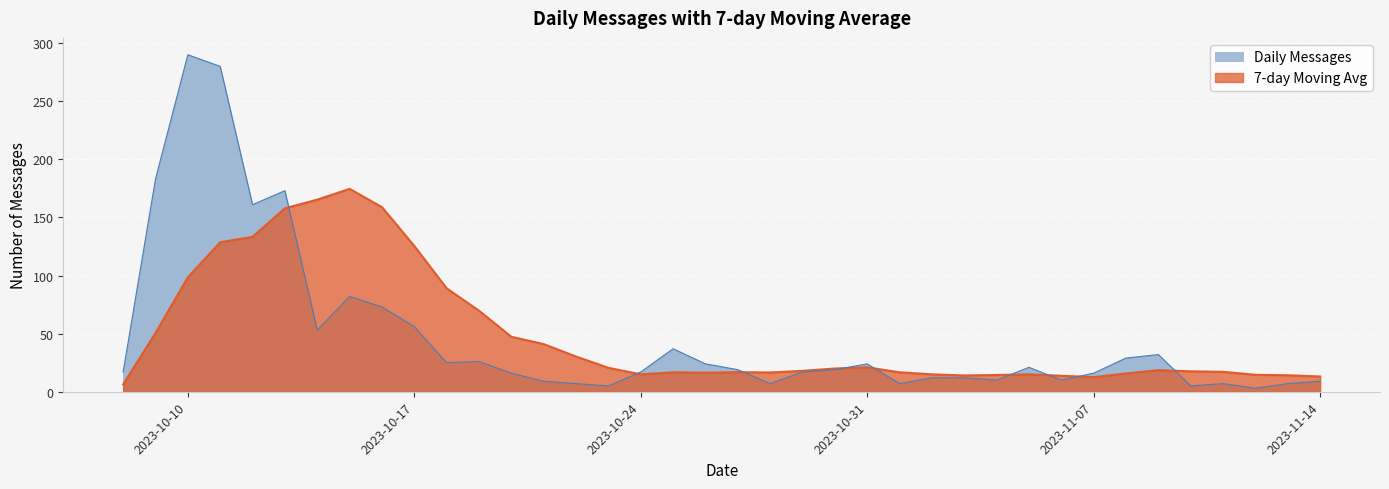

How many lines are shown in the chart?

2